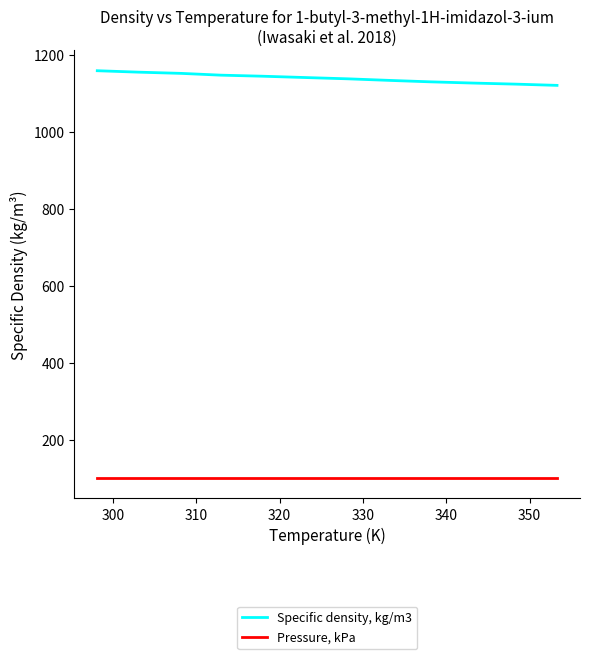

List the series in order of their overall mean, lowest first.

Pressure, kPa, Specific density, kg/m3